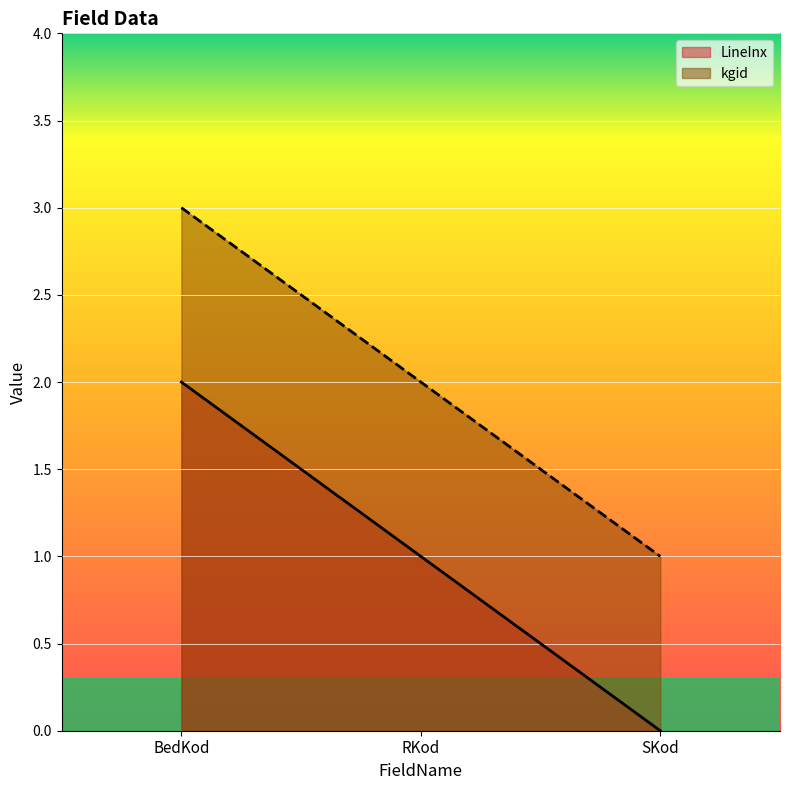

True or false: kgid has a value of 3 at RKod.

False